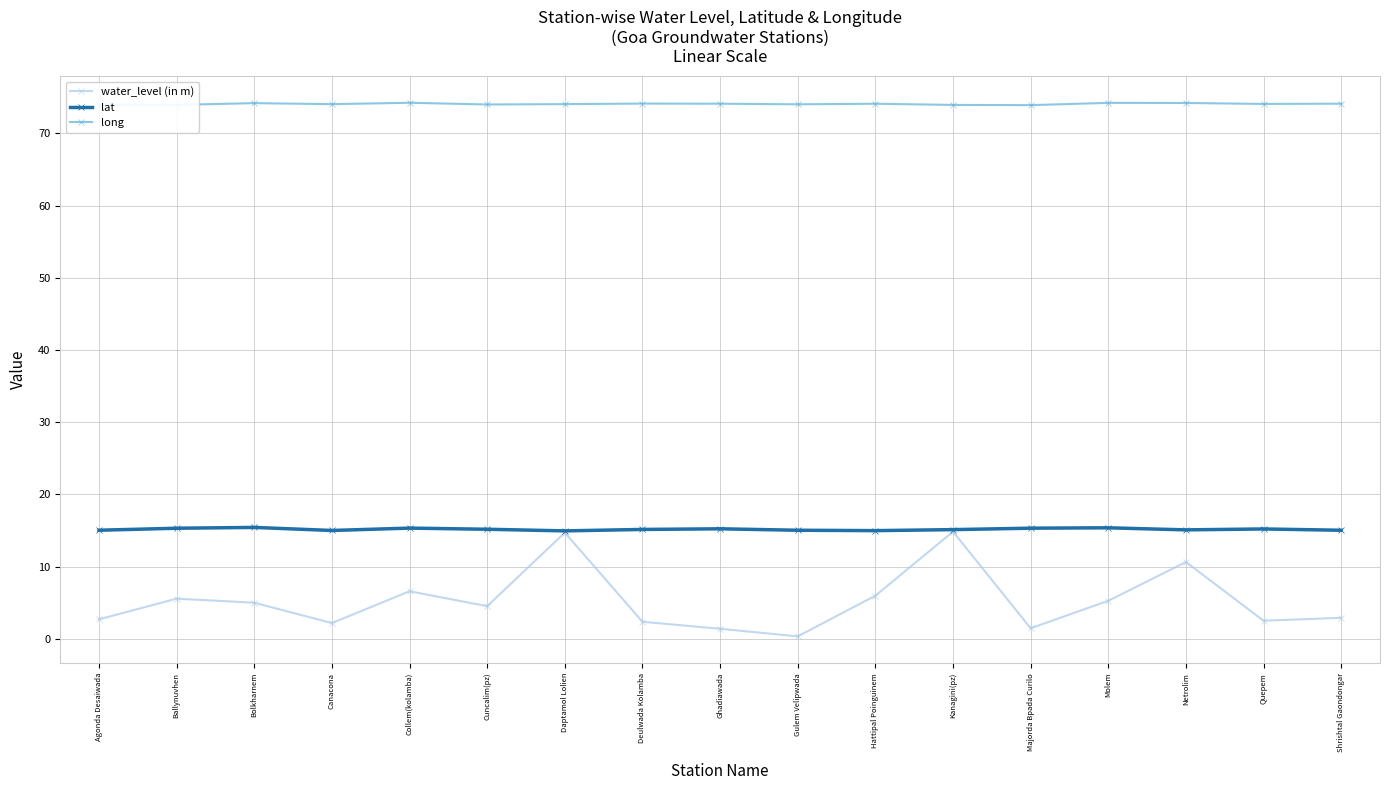

How many series are shown in this chart?

3